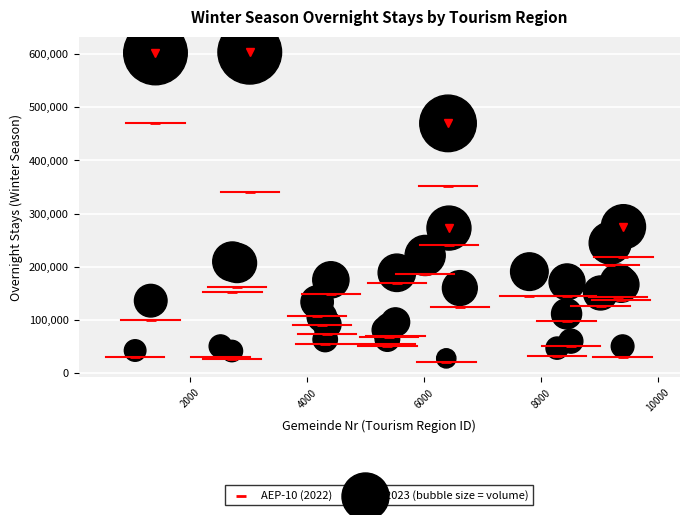

Across all series, what Y value is closest to 312101?

339788